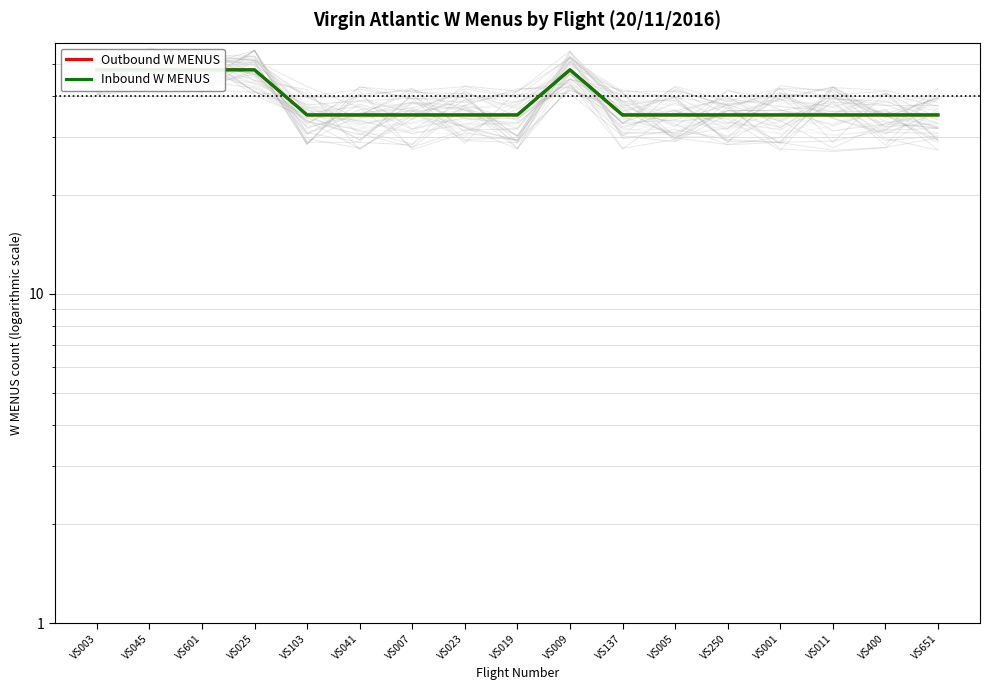

How many Outbound W MENUS values are between 35 and 48?

17